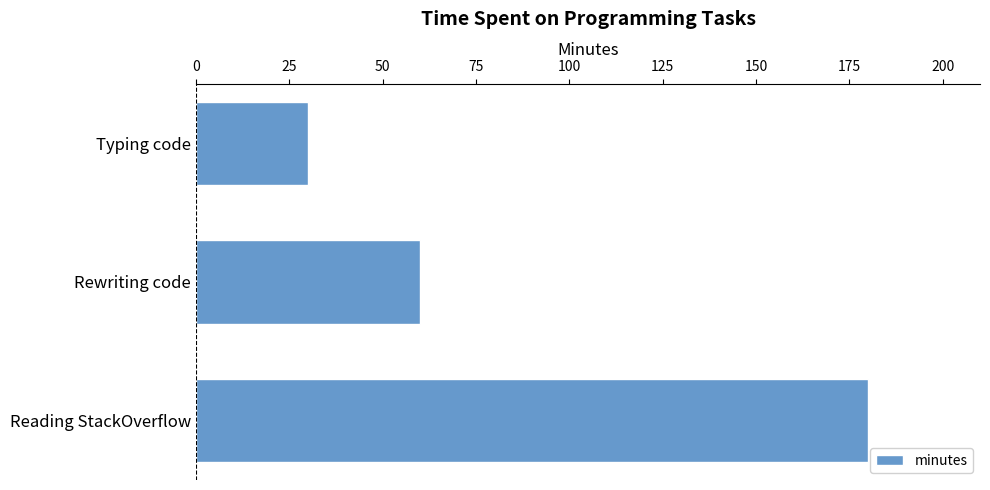

How many series are shown in this chart?

1